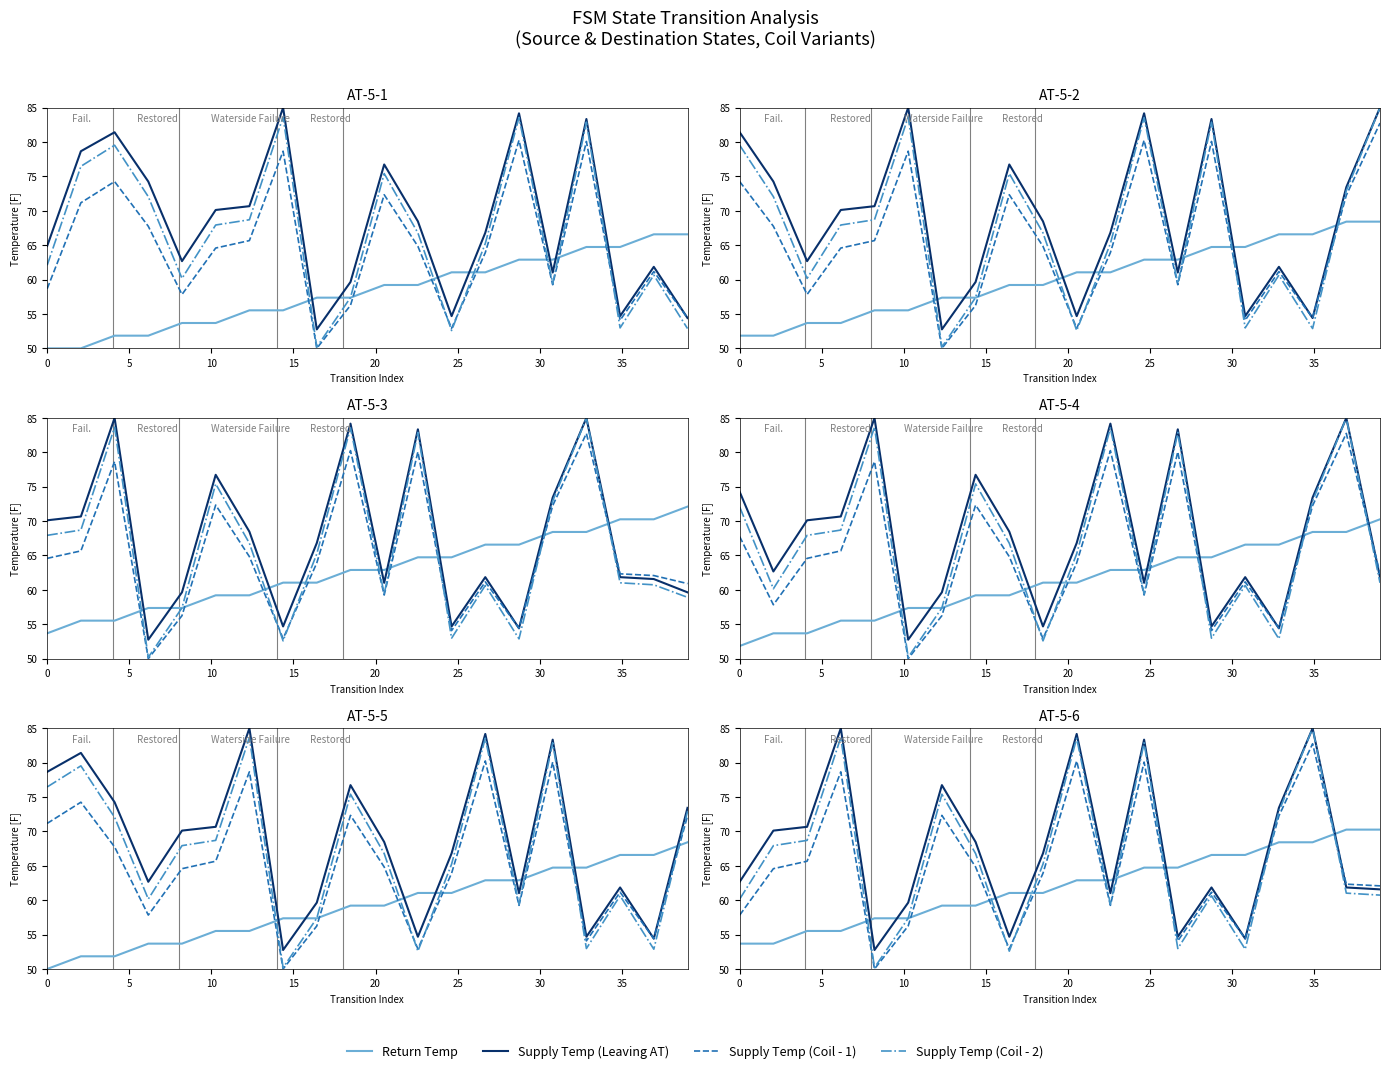

Rank the series by their average value, from lowest to highest.

Return Temp, Supply Temp (Coil - 1), Supply Temp (Coil - 2), Supply Temp (Leaving AT)